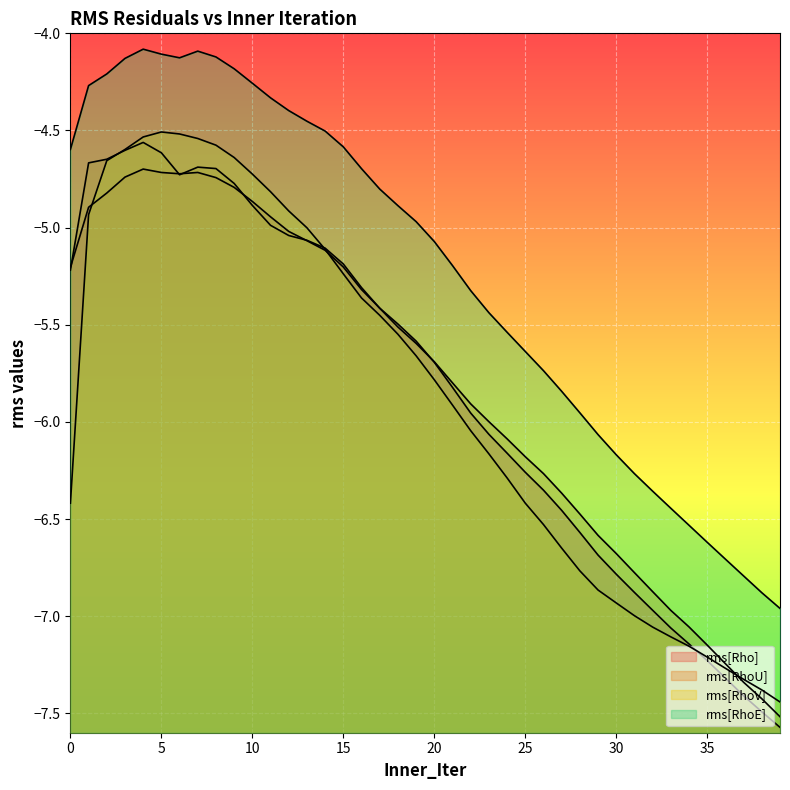

What is the maximum value for rms[RhoU]?

-4.6